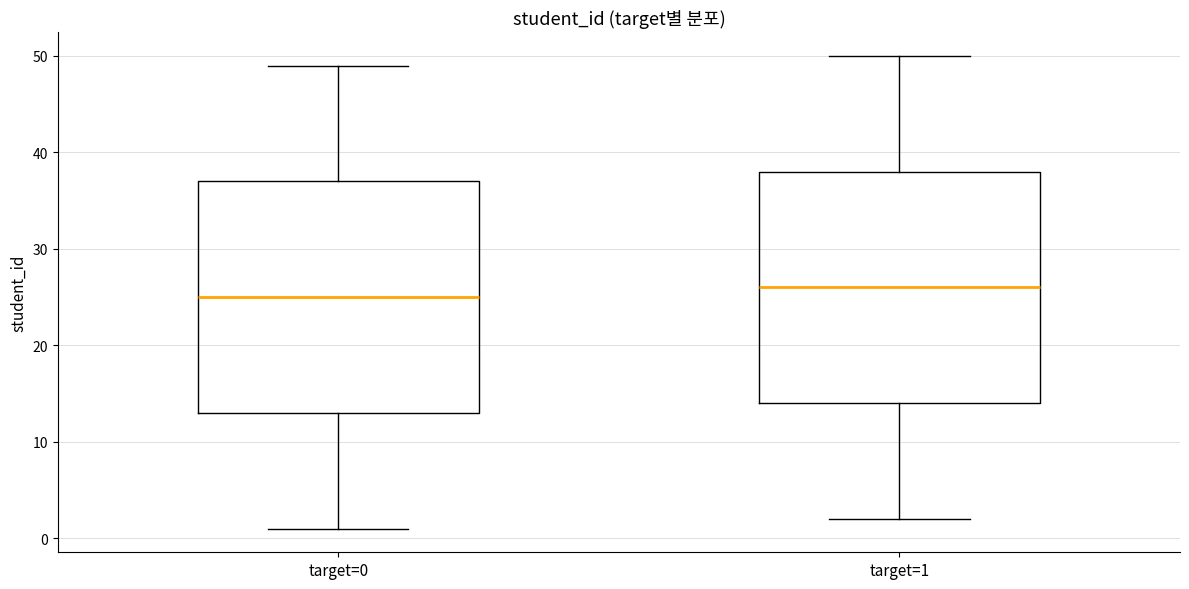

Which box has the highest median line?

target=1